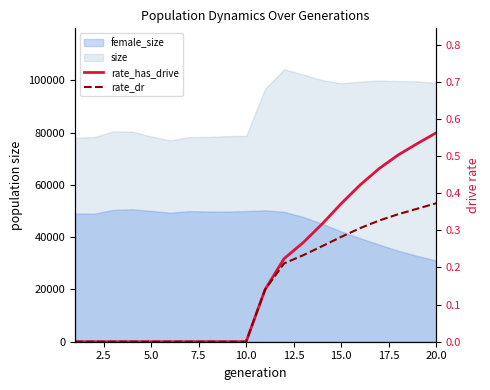

True or false: rate_dr has more than 0 interior local peaks.

False